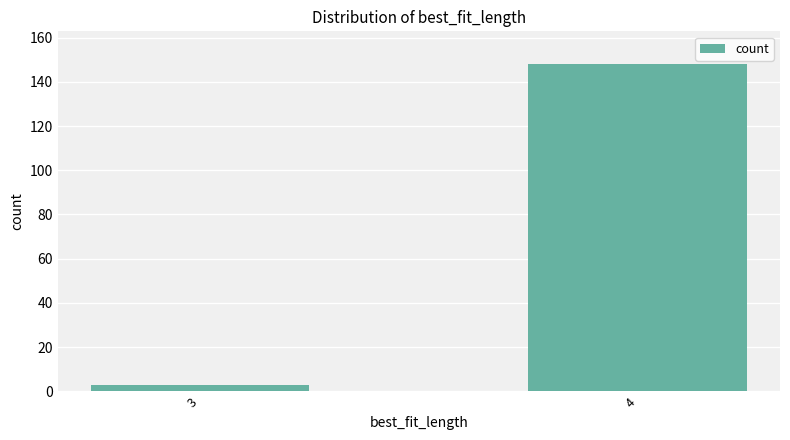

True or false: the data shows 233 at 4.

False